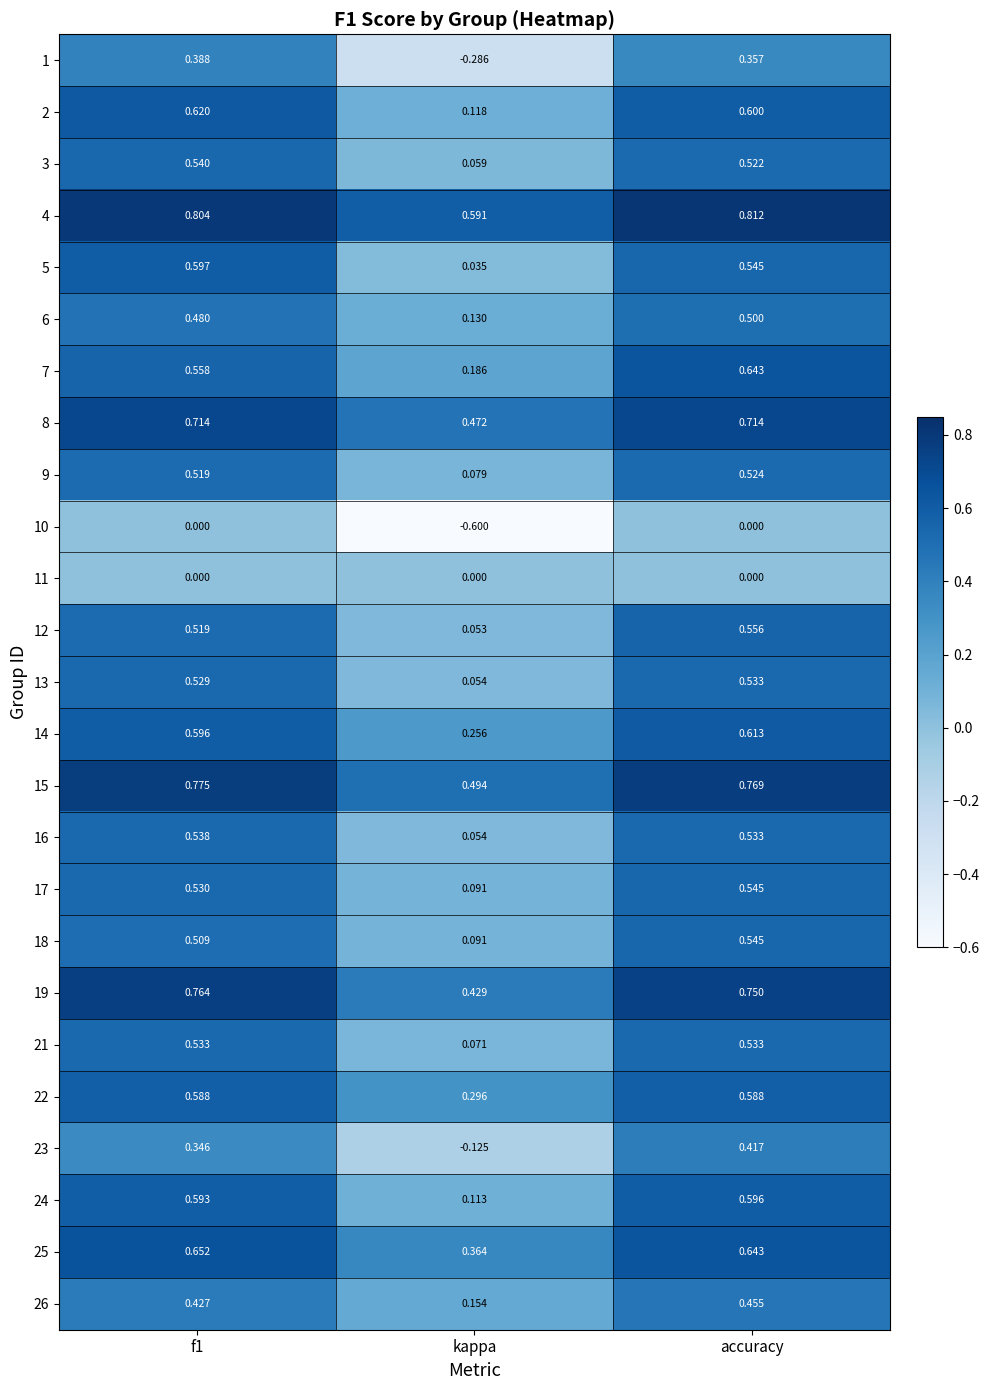

Which category has the lowest value in the 23 series?

kappa